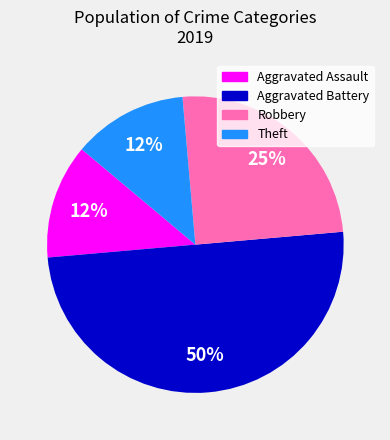

Does Theft represent more than half of the total?

No